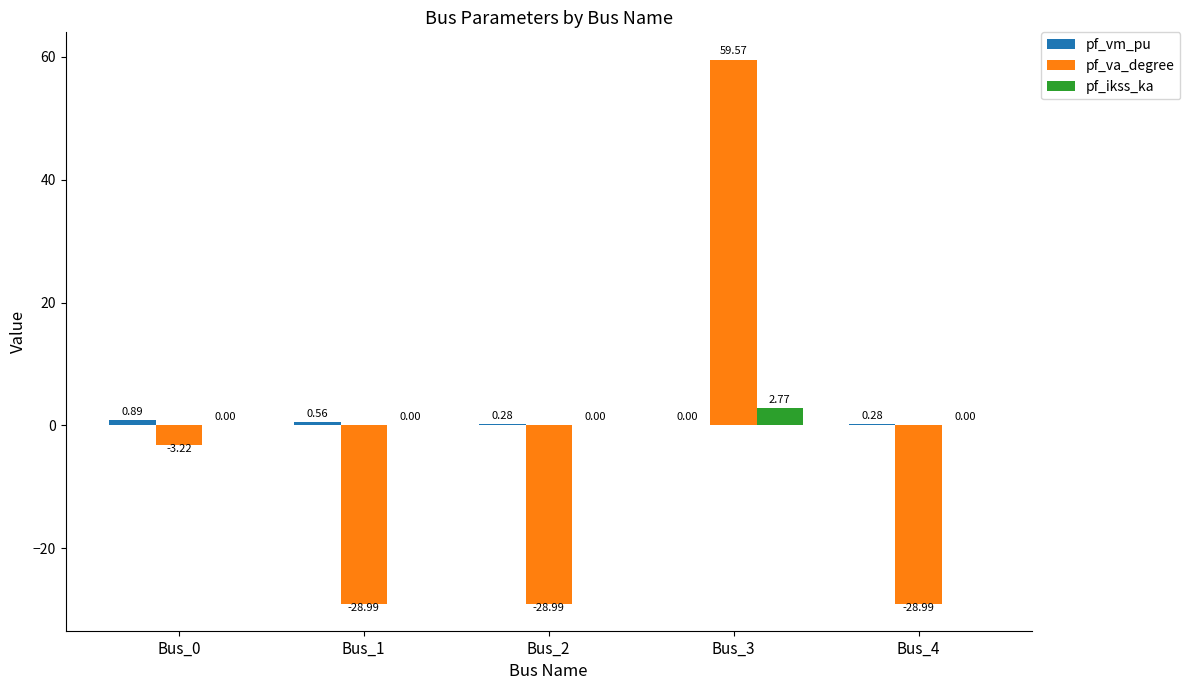

Which category has the highest value in the pf_ikss_ka series?

Bus_3